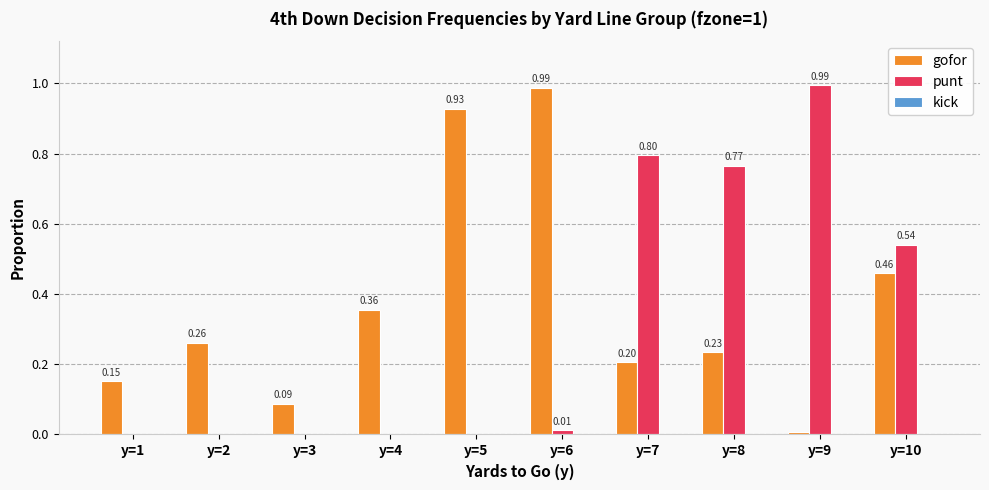

Which series has the largest total across all categories?

gofor